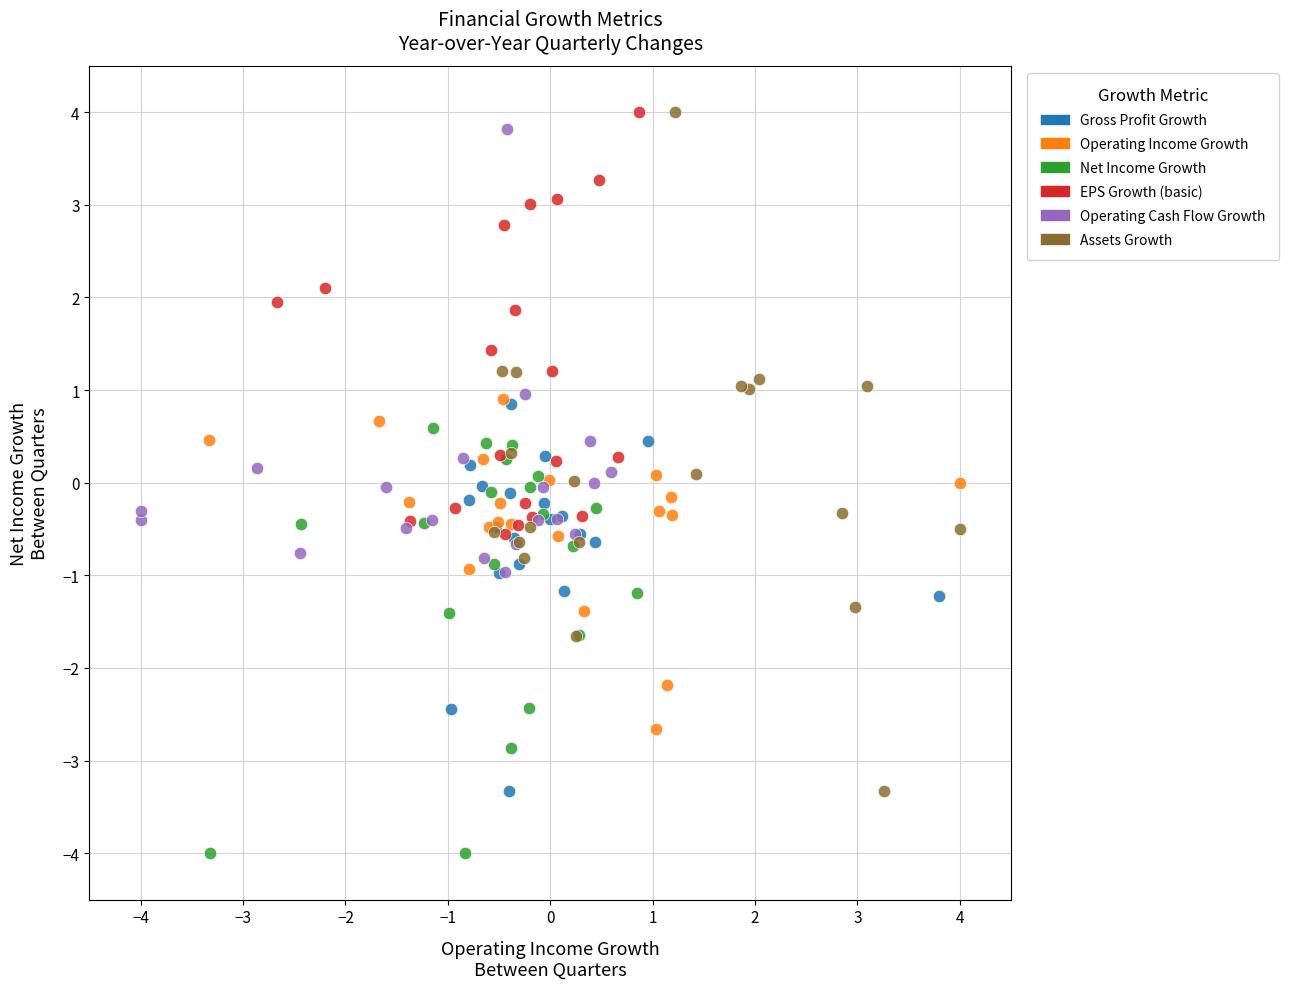

Which series has the largest Y range (max minus min)?

Assets Growth